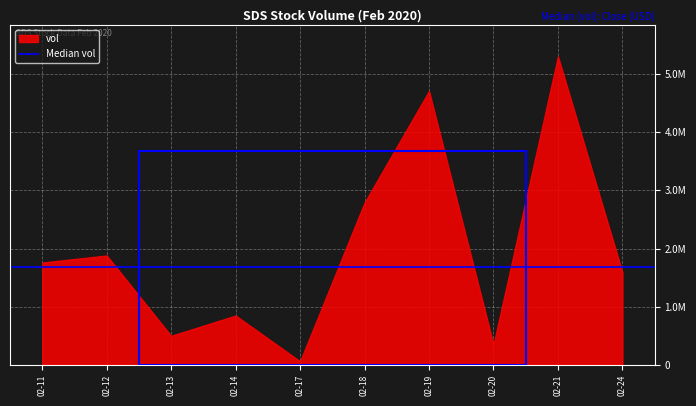

What is the total value across all series at 2020-02-18?

2790000.9